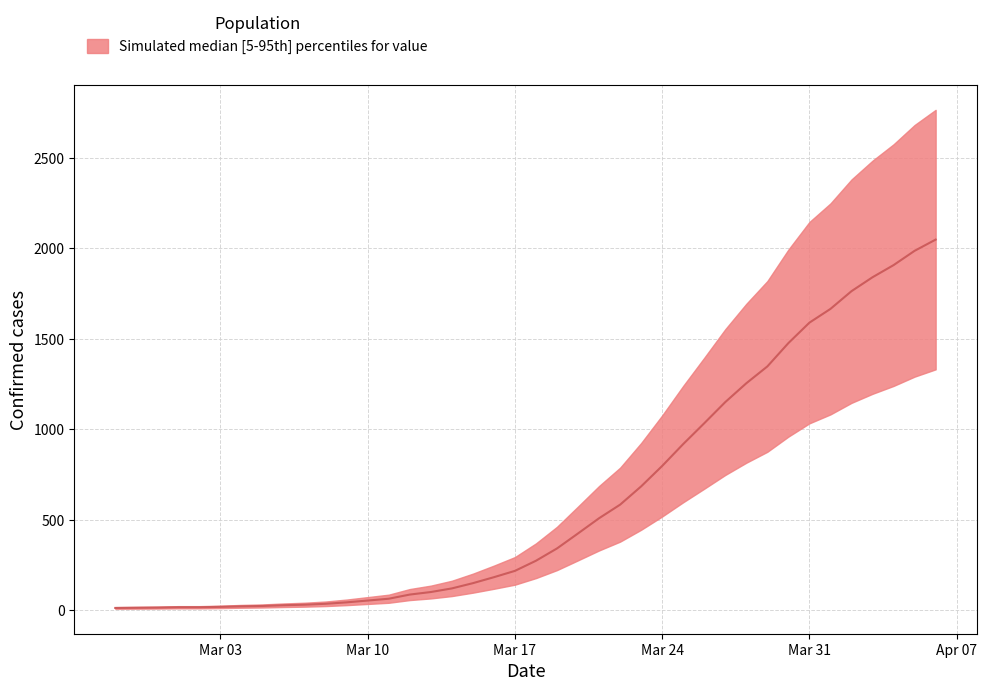

Reading left to right, transcribe all the data shown in this chart.

13	14	15	17	17	19	22	24	28	31	36	44	54	64	87	101	121	150	183	218	274	342	425	509	584	685	798	919	1034	1151	1255	1348	1477	1590	1666	1764	1841	1908	1987	2049